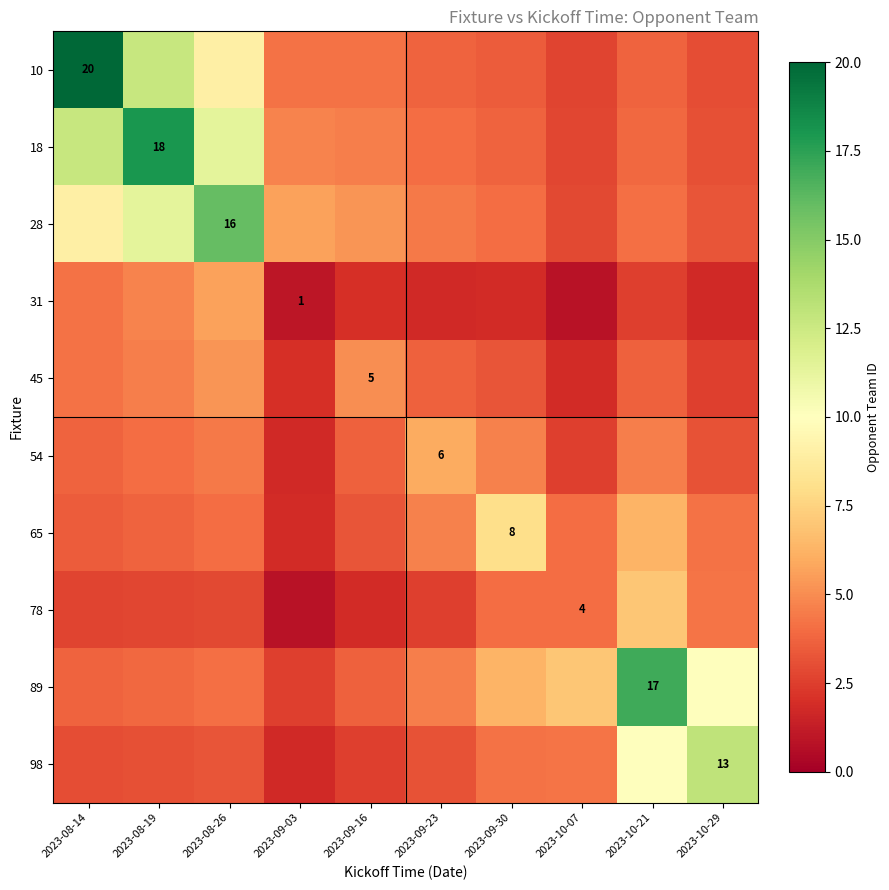

Rank the series at 2023-10-29 from highest to lowest value.

98, 89, 78, 65, 28, 54, 18, 10, 45, 31